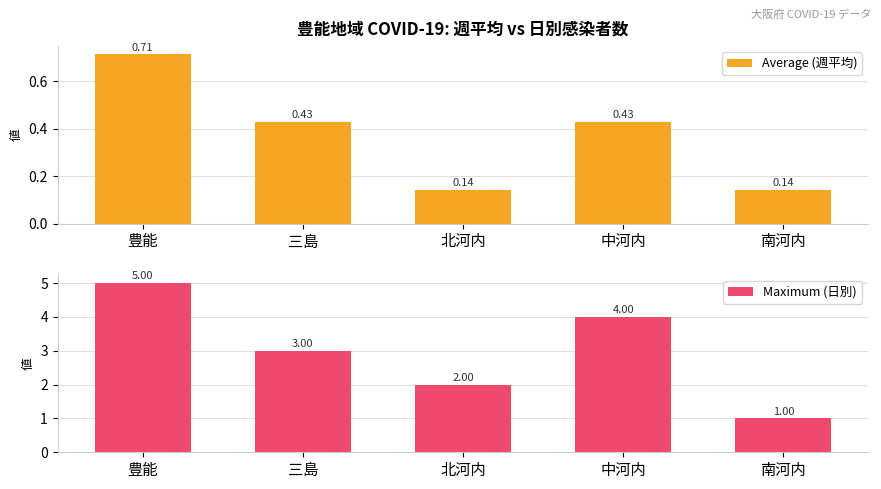

What is the value of the Average (週平均) bar at the 4th from the left?

0.4